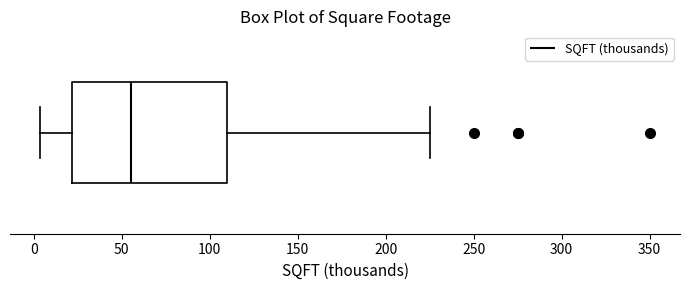

Read this box plot against the x-axis: the position of the median line, the range covered by the box, and the ends of both whiskers. The values are not printed on the chart, so give them approximately, as read against the axis.

median 55, box 20 to 110, whiskers 5 to 225